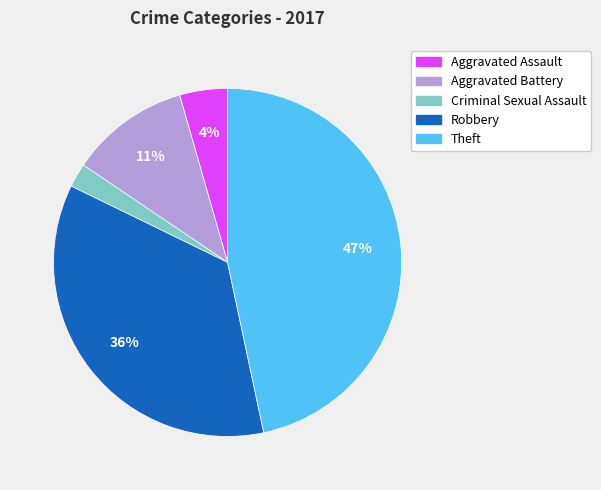

To the nearest percent, what portion does Theft represent?

47%